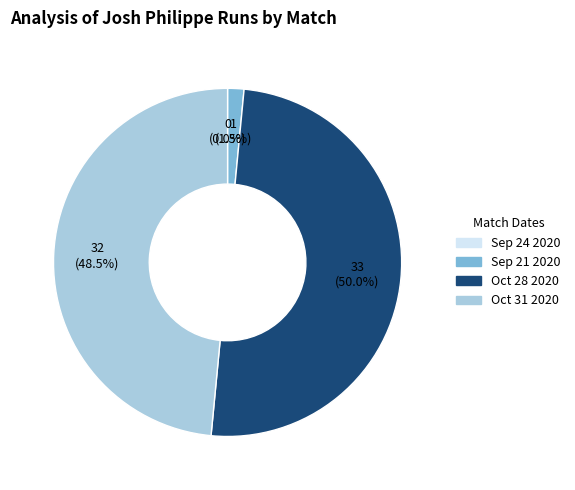

What is the largest slice in the pie chart?

Oct 28 2020